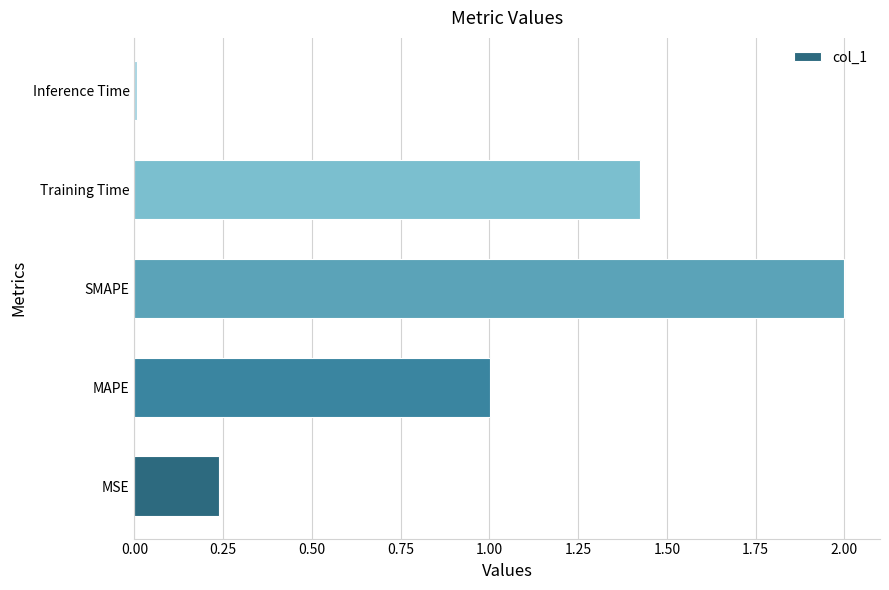

At which category does the chart reach its peak across all series?

SMAPE